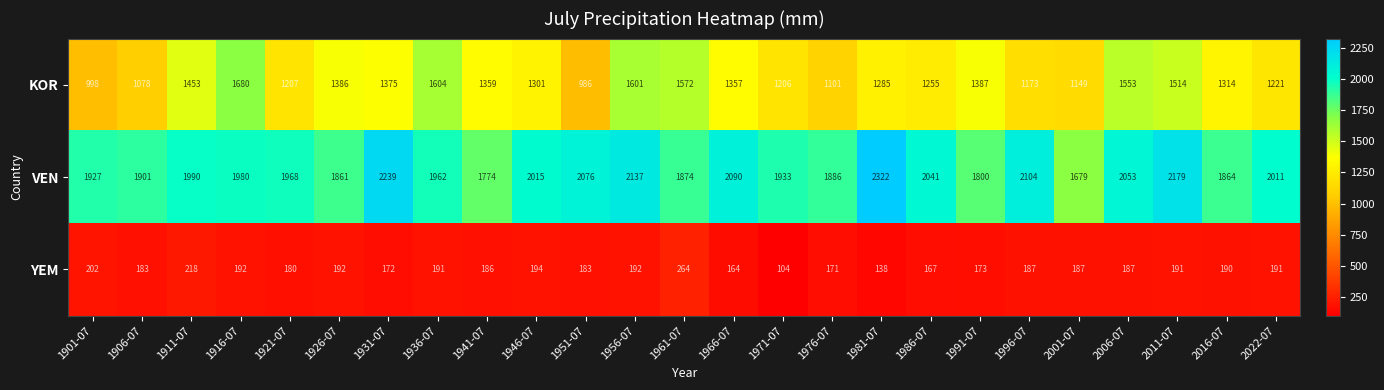

Which series changed the most between 1976-07 and 1991-07?

KOR